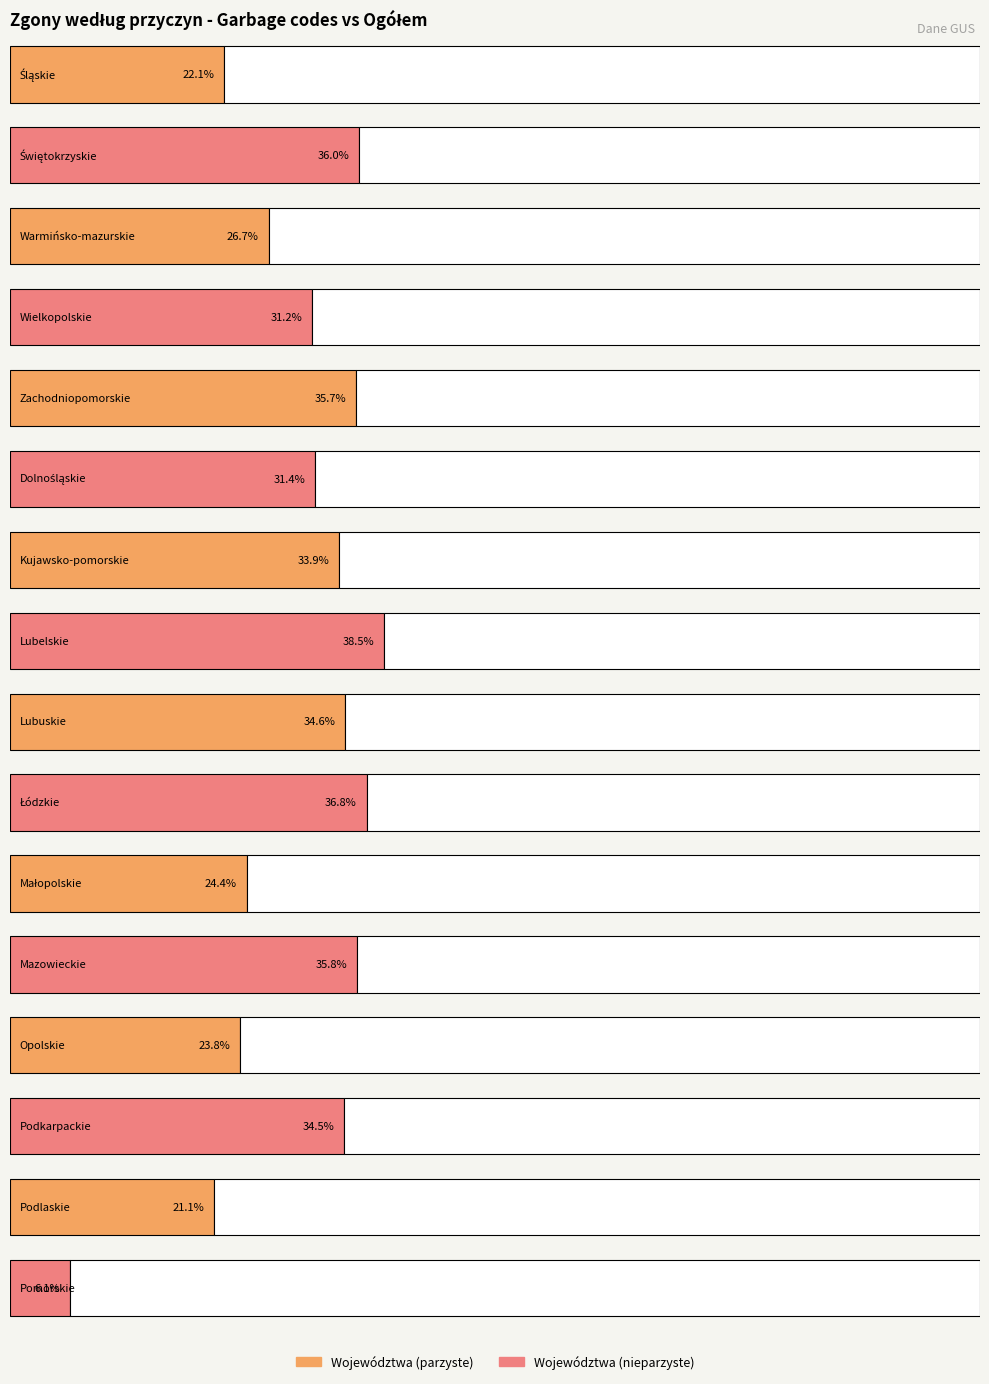

True or false: Zgony OGÓŁEM has a value of 10400 at Warmińsko-mazurskie.

False